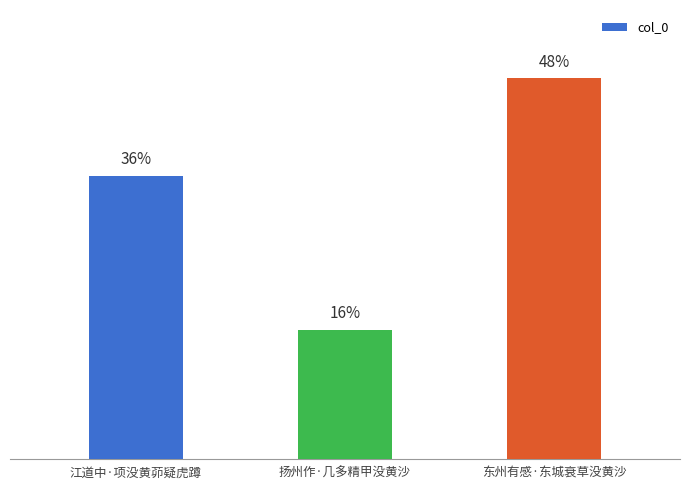

Where does the data first go above 190258?

东州有感·东城衰草没黄沙